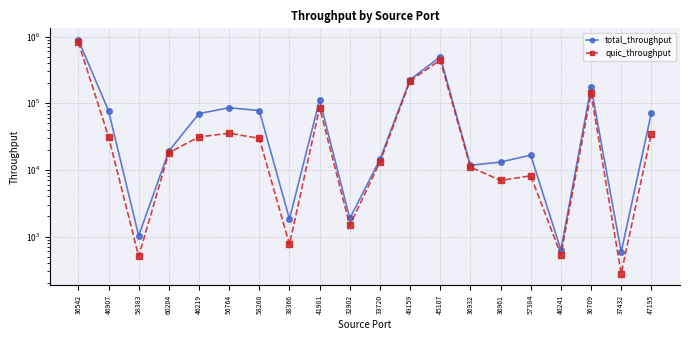

At which category is the sum across all series the highest?

36542